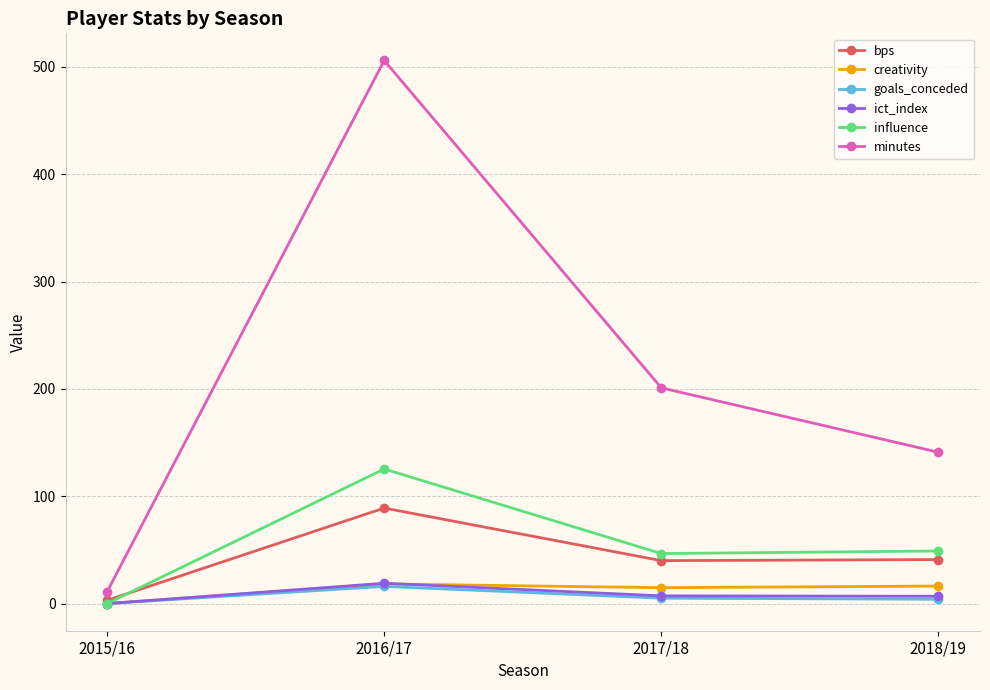

What is the total value across all series at 2016/17?

773.6